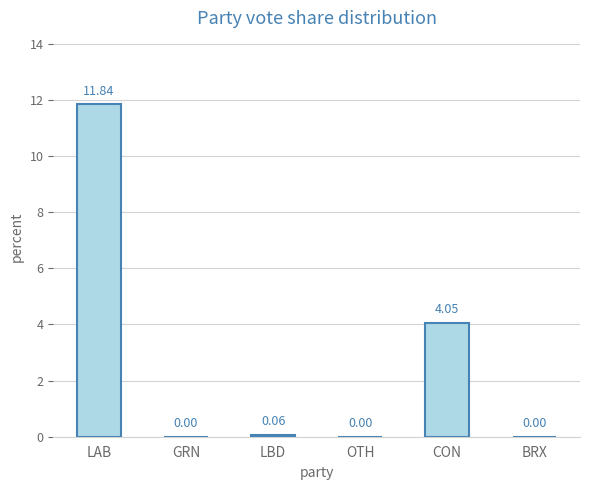

What is the change in value from GRN to CON?

+4.0